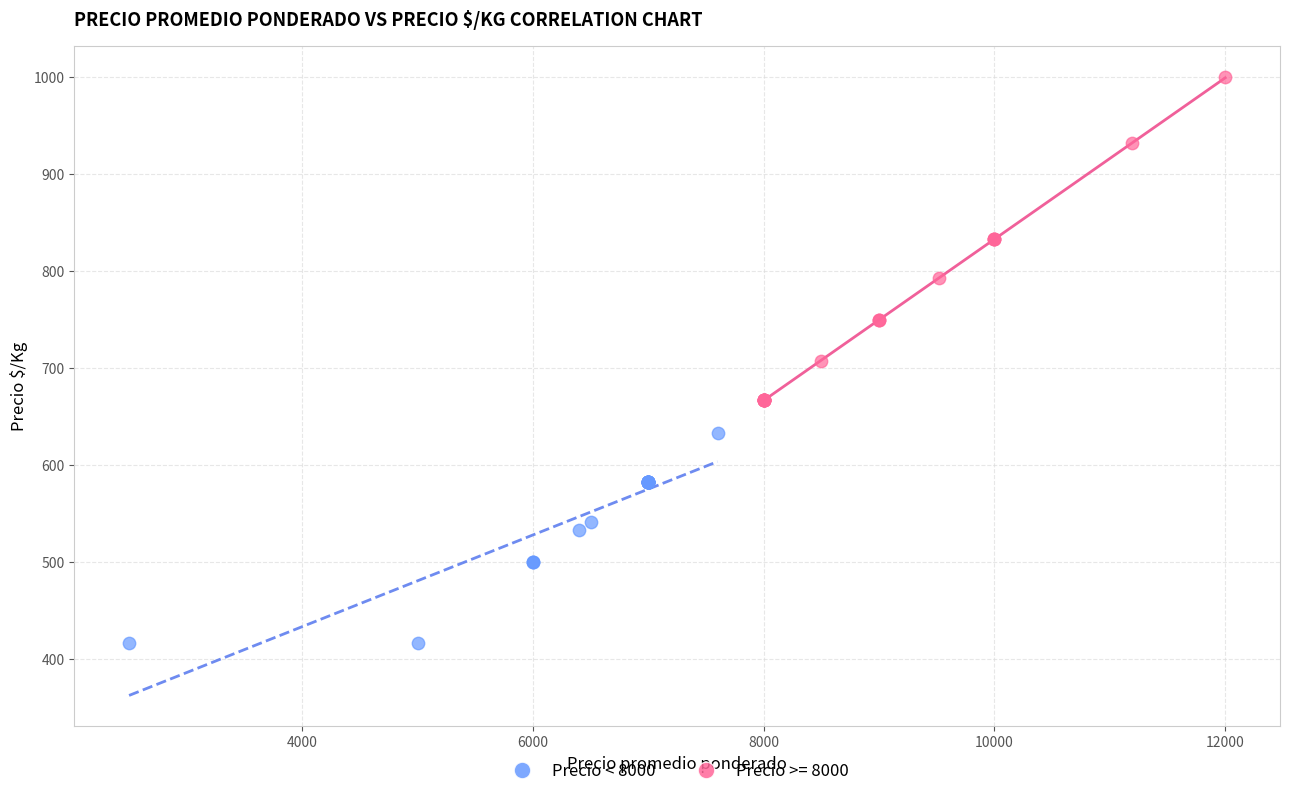

Which series has the widest spread of Y values?

Precio >= 8000